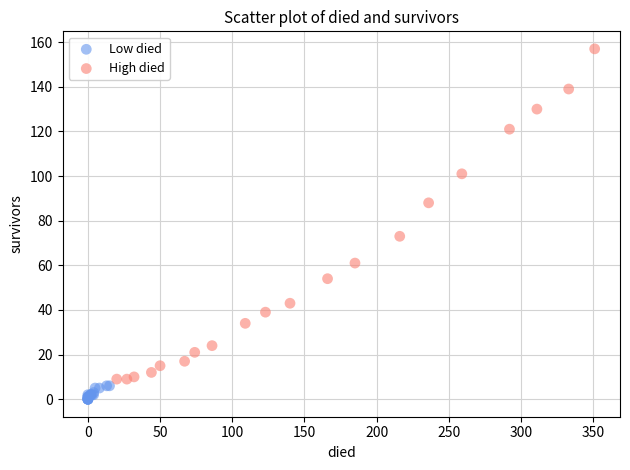

Which series reaches the maximum Y coordinate?

High died